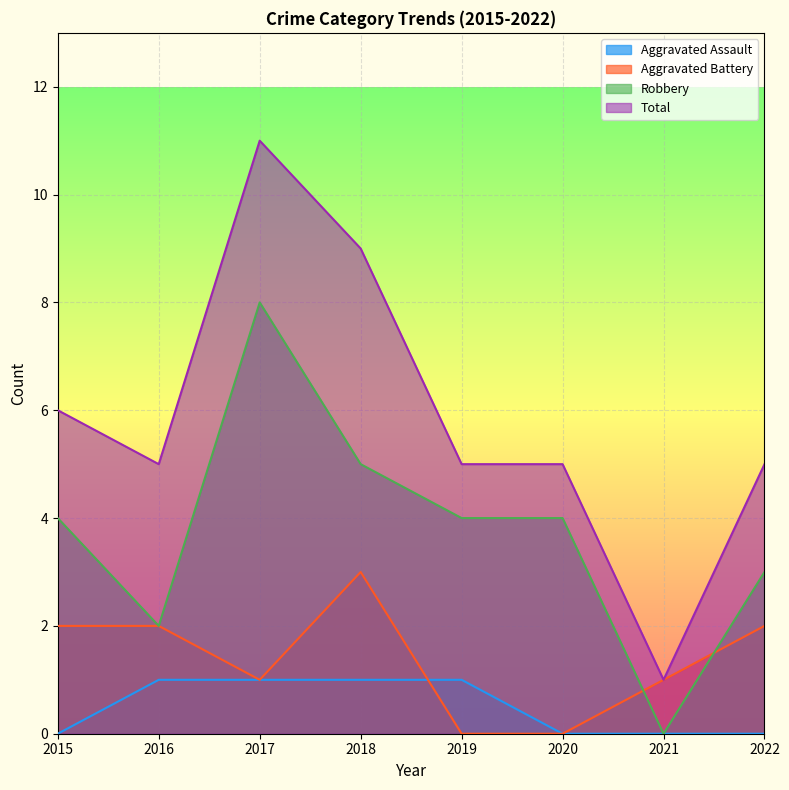

In Total, how many points are lower than both neighbors (excluding endpoints)?

2